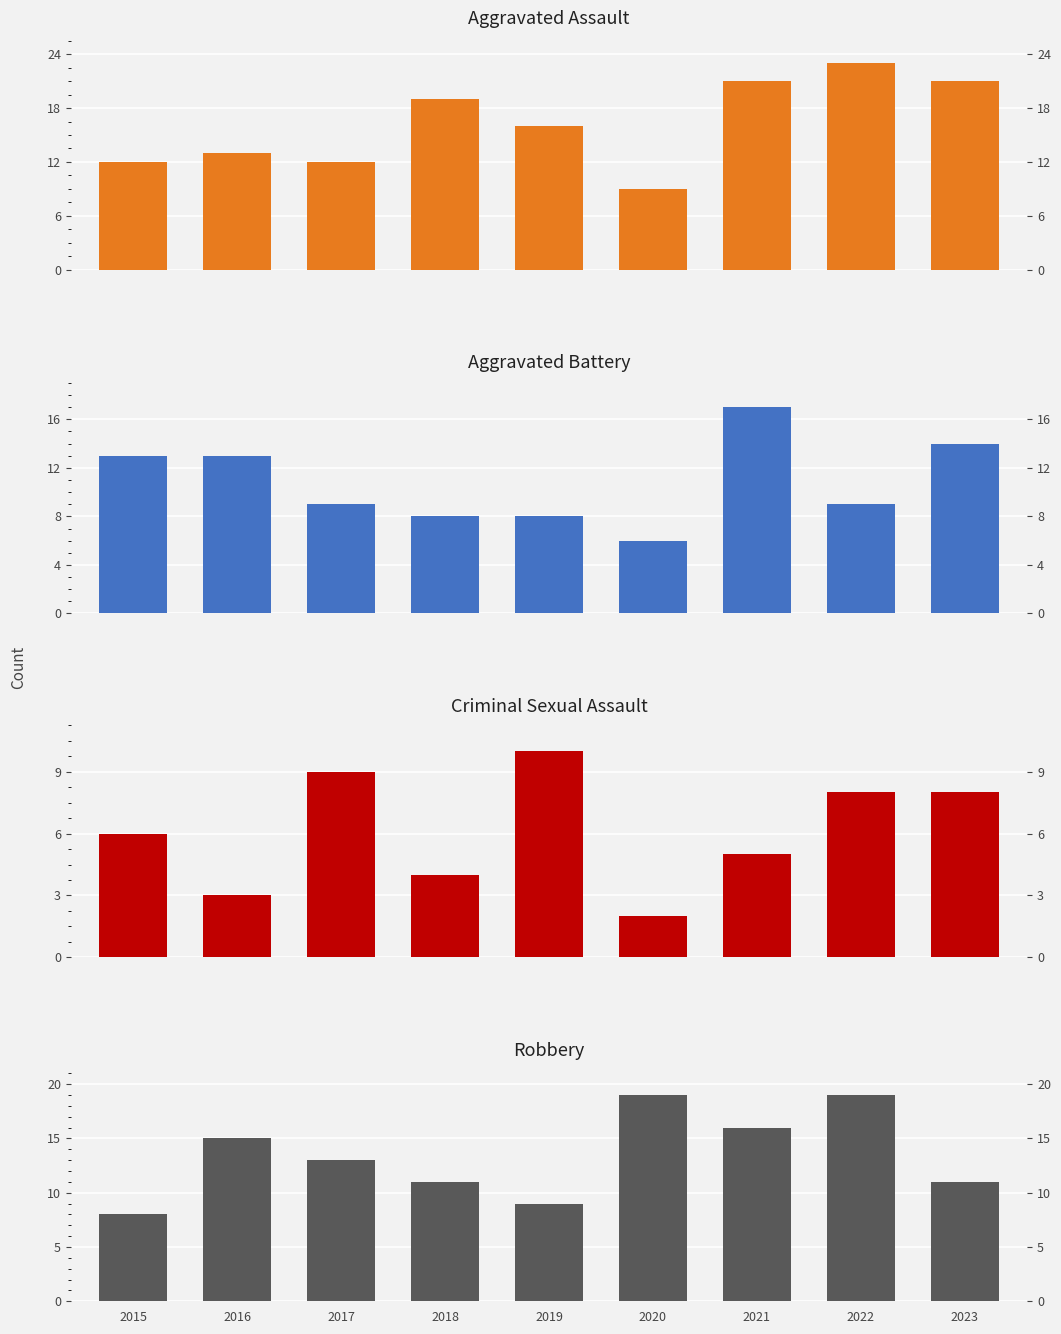

What is the greatest value displayed?

23